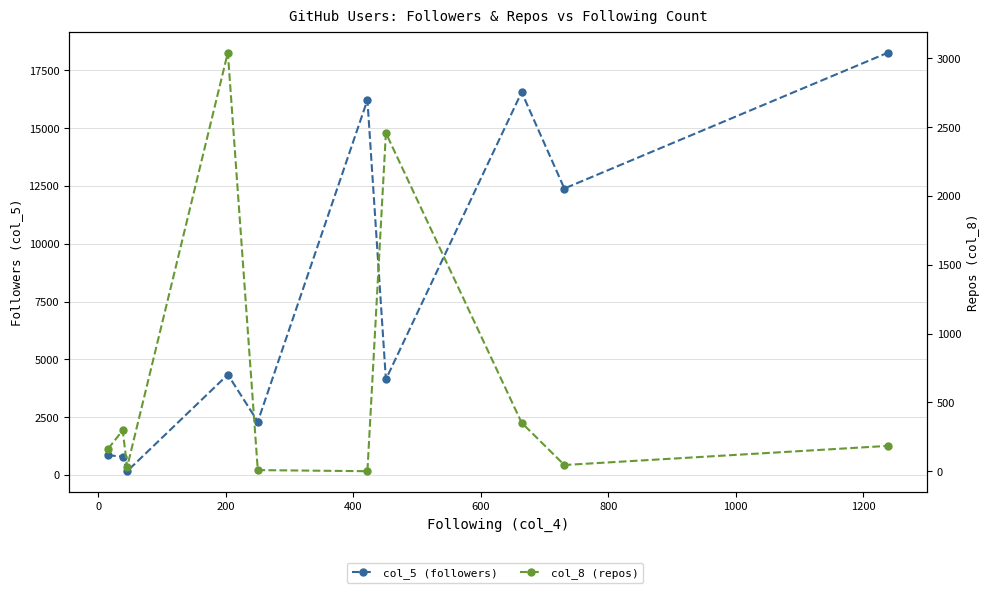

What is the difference between the highest and lowest values at 600?

2296